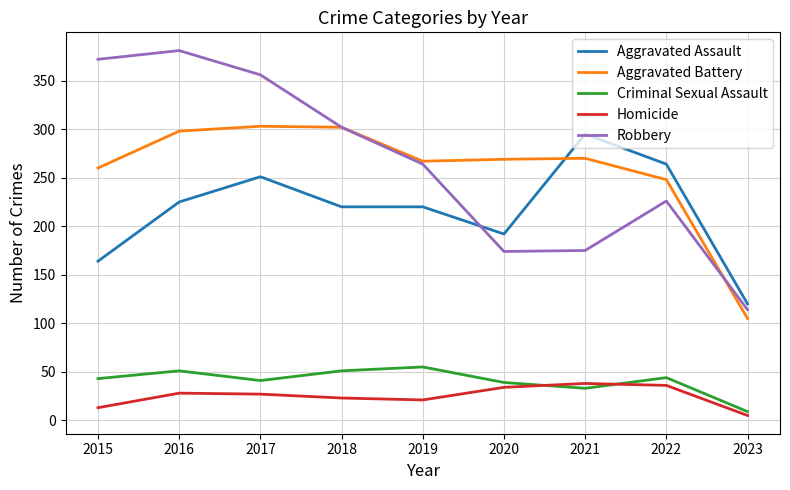

True or false: Homicide has a value of 5 at 2023.

True